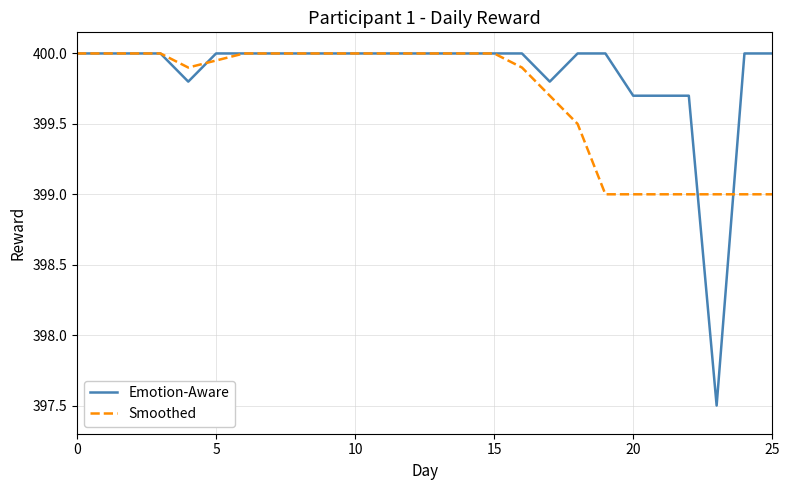

Which series has the widest spread of values?

Emotion-Aware